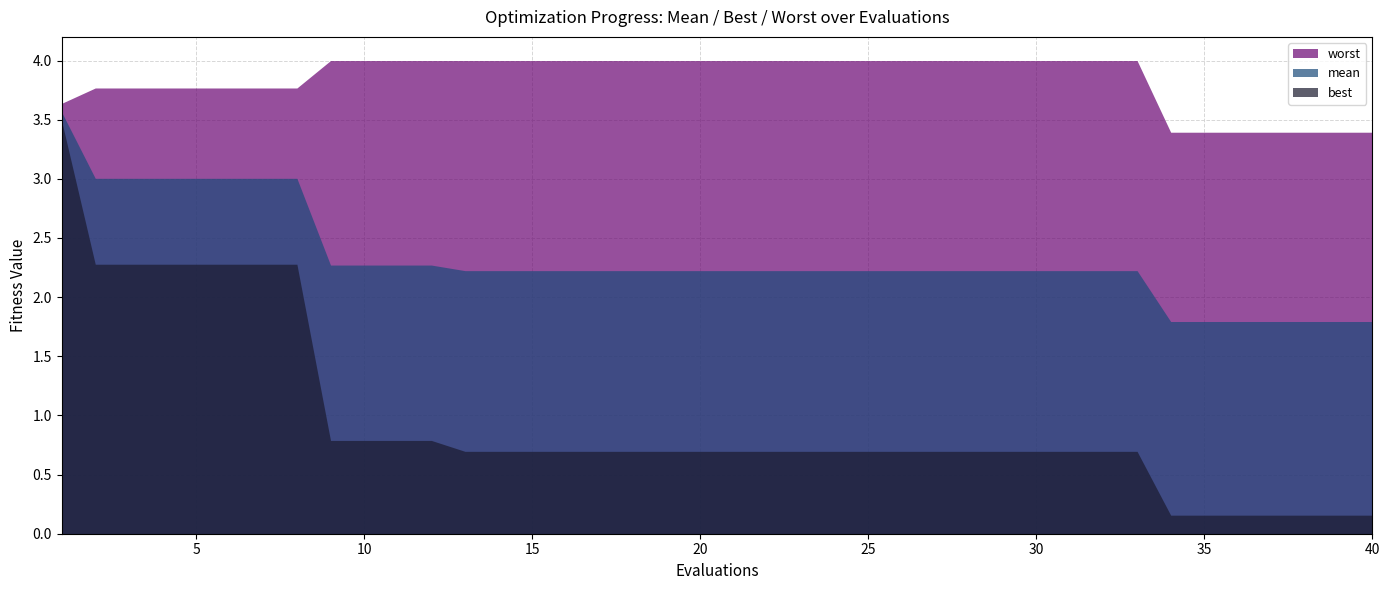

True or false: best and mean intersect in this chart.

False